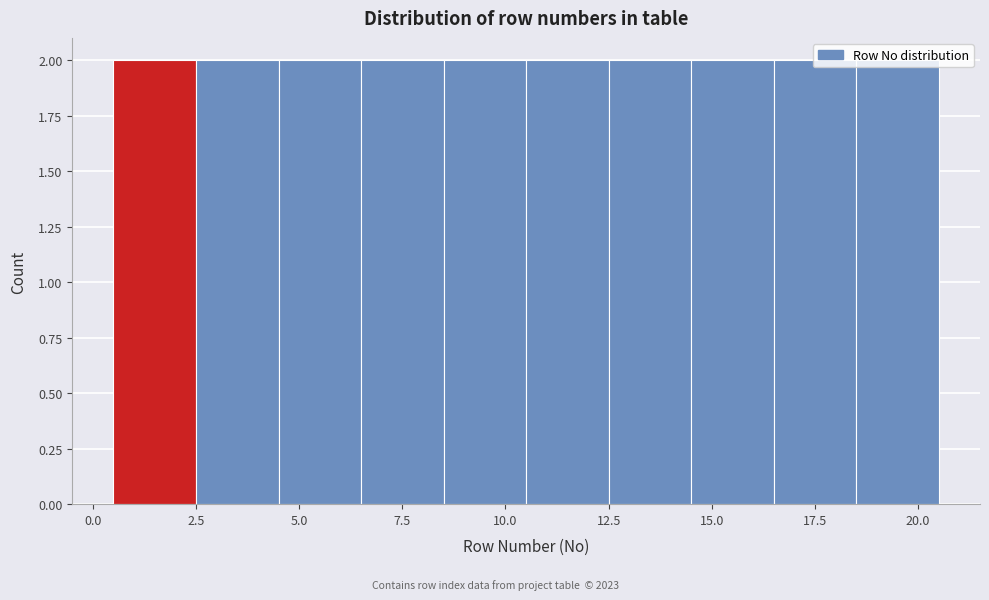

Reading left to right, list every bar in this chart as the range it spans on the x-axis followed by its height. The values are not printed on the chart, so give them approximately, as read against the axis.

0.5 to 2.5: 2
2.5 to 4.5: 2
4.5 to 6.5: 2
6.5 to 8.5: 2
8.5 to 10.5: 2
10.5 to 12.5: 2
12.5 to 14.5: 2
14.5 to 16.5: 2
16.5 to 18.5: 2
18.5 to 20.5: 2